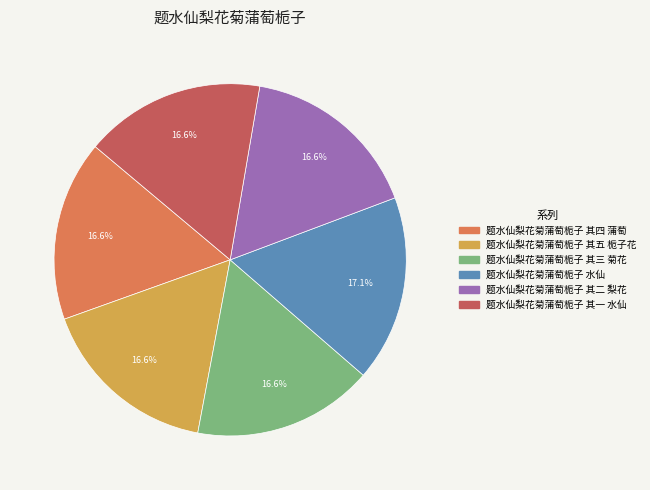

How many slices are in this pie chart?

6